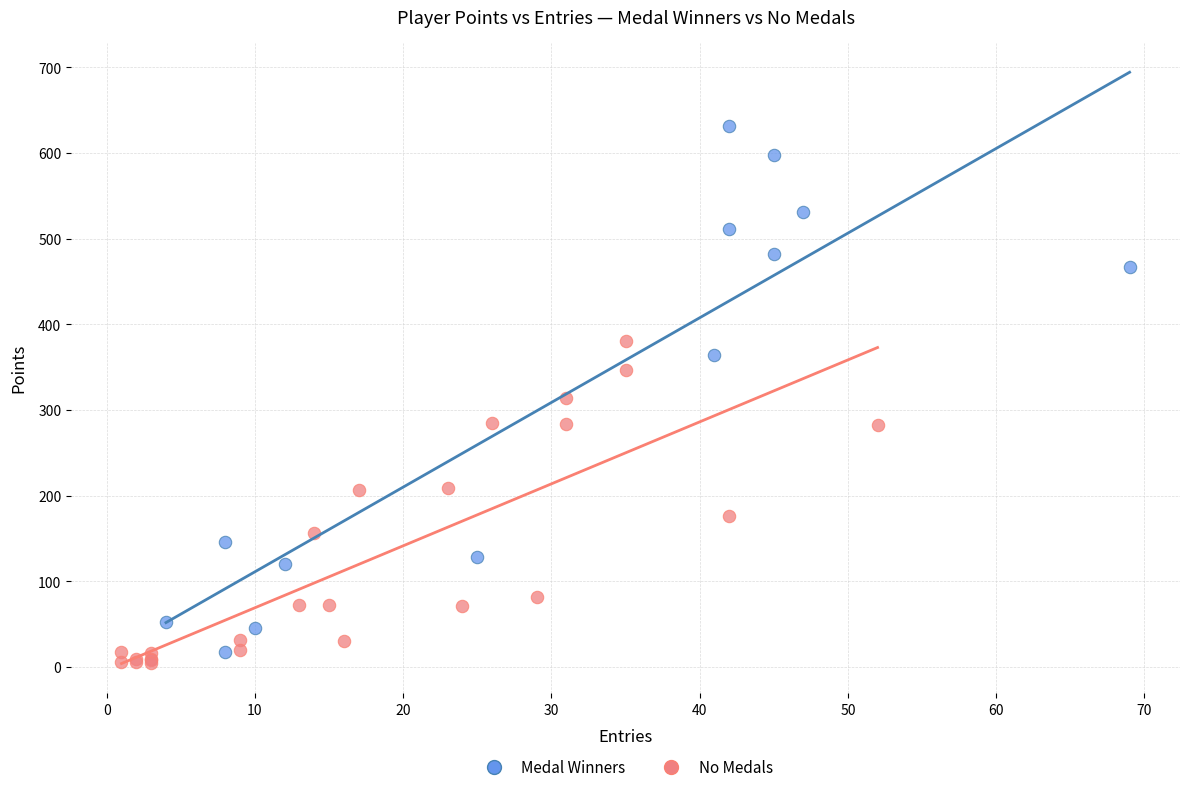

Which series has the largest Y range (max minus min)?

Medal Winners